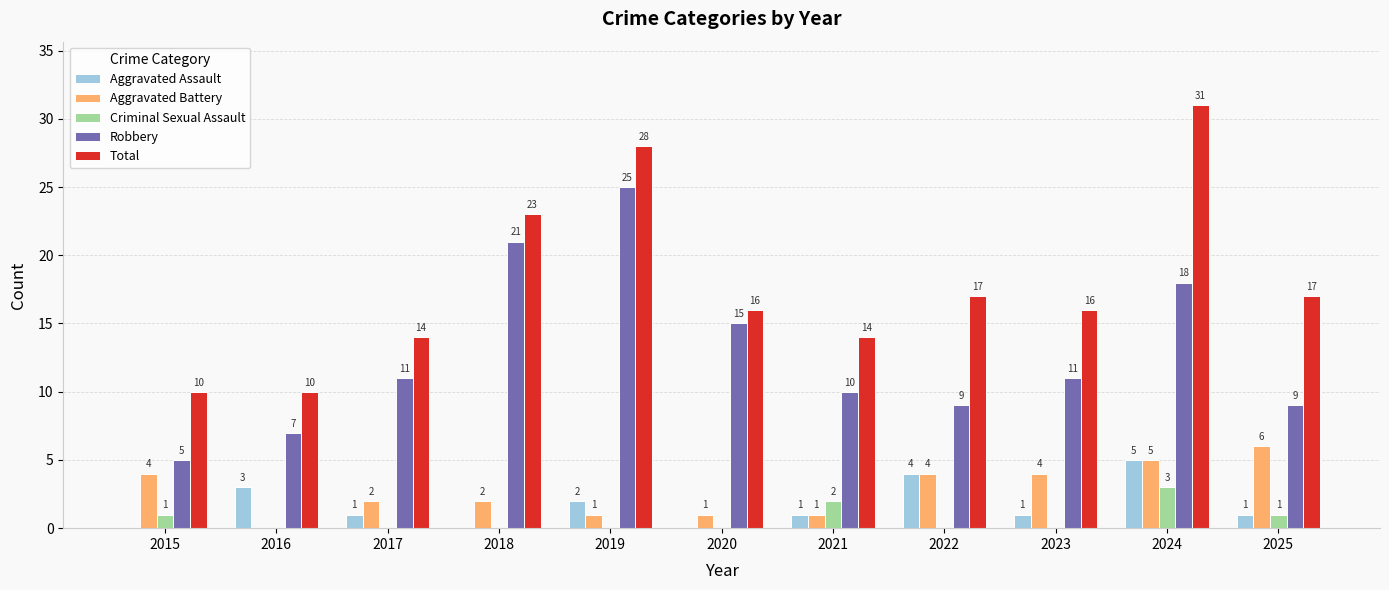

Does the chart contain stacked bars?

No